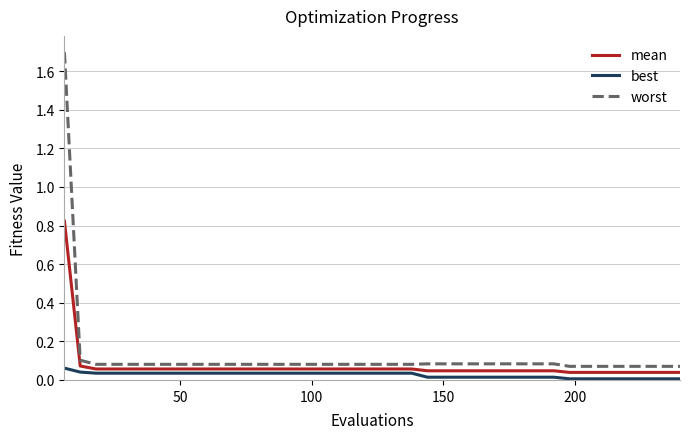

Which series has the widest spread of values?

worst